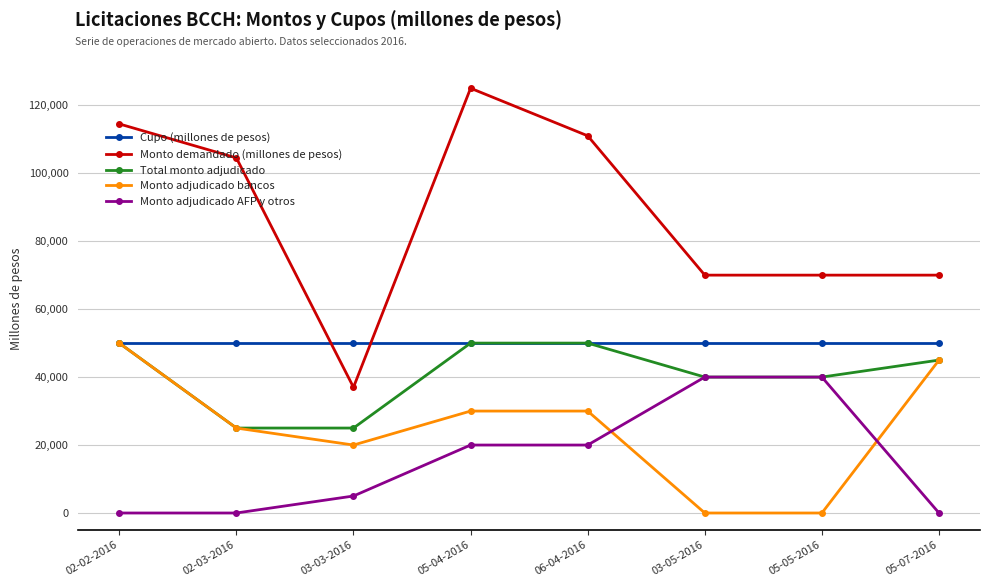

What is the total value across all series at 05-05-2016?

200000